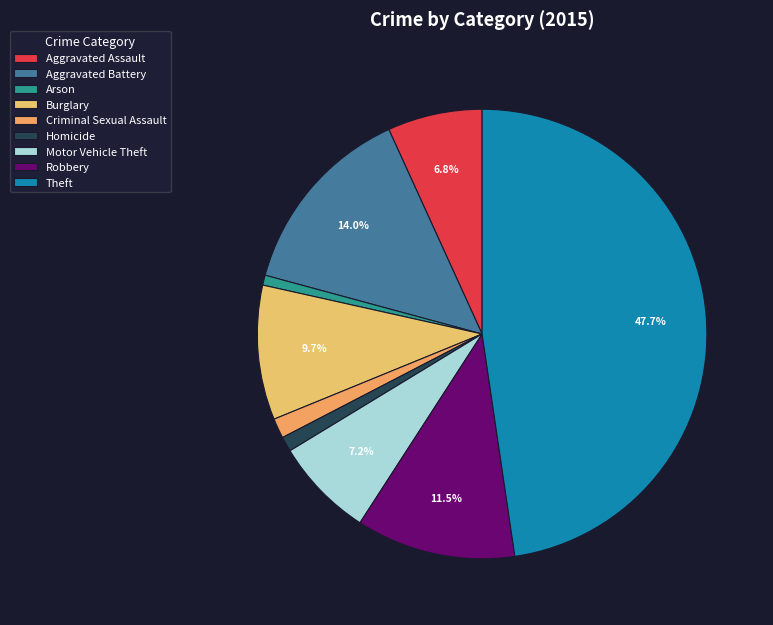

How many segments does this pie chart have?

9